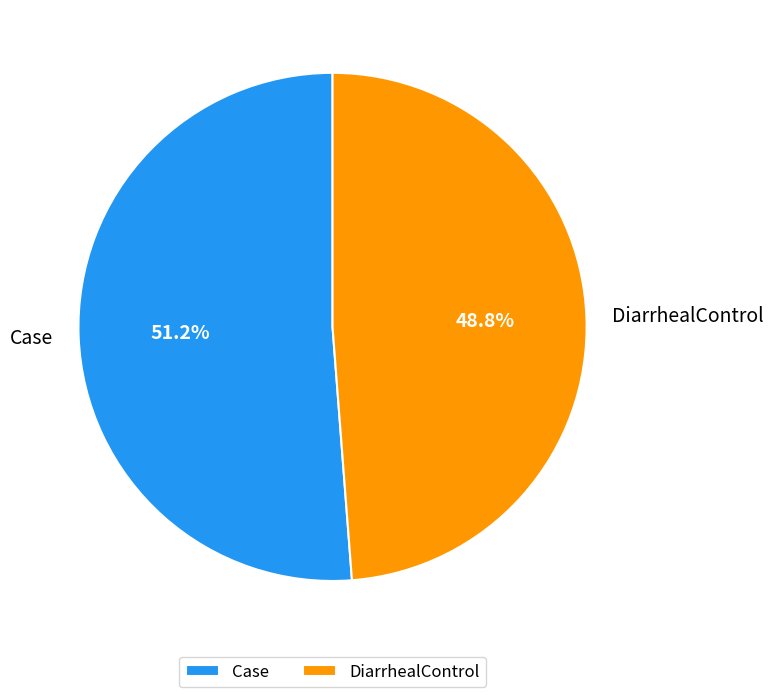

To the nearest percent, what is the average slice percentage?

50%